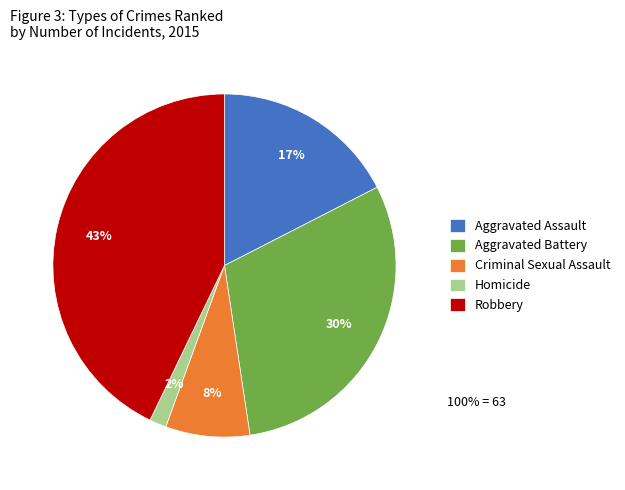

True or false: Robbery accounts for 49% of the total.

False